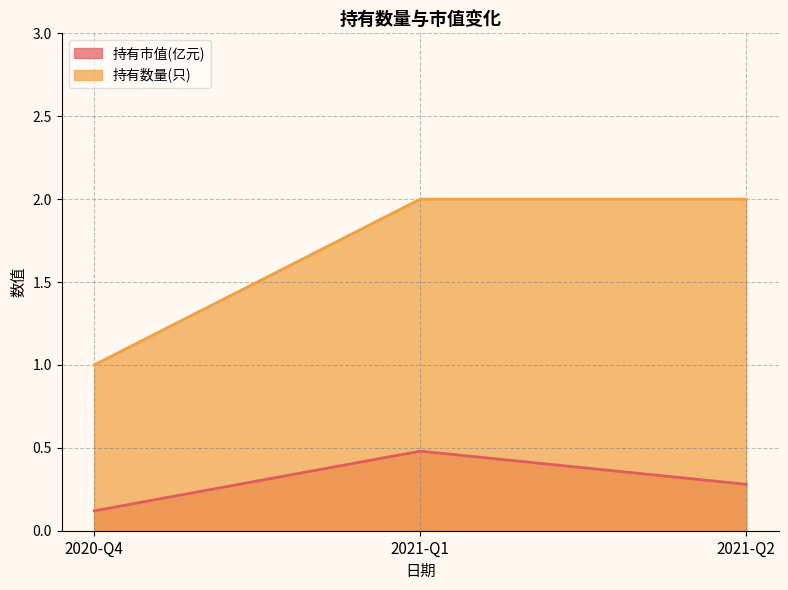

What is the label of the 1st point from the left?

2020-Q4